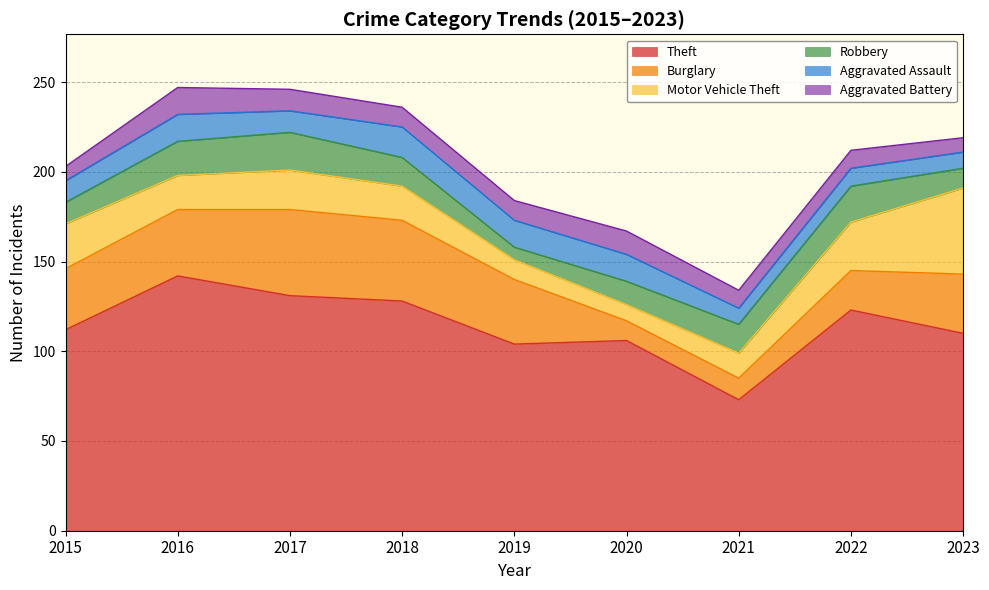

Where do Robbery and Motor Vehicle Theft first cross each other?

2019 and 2020